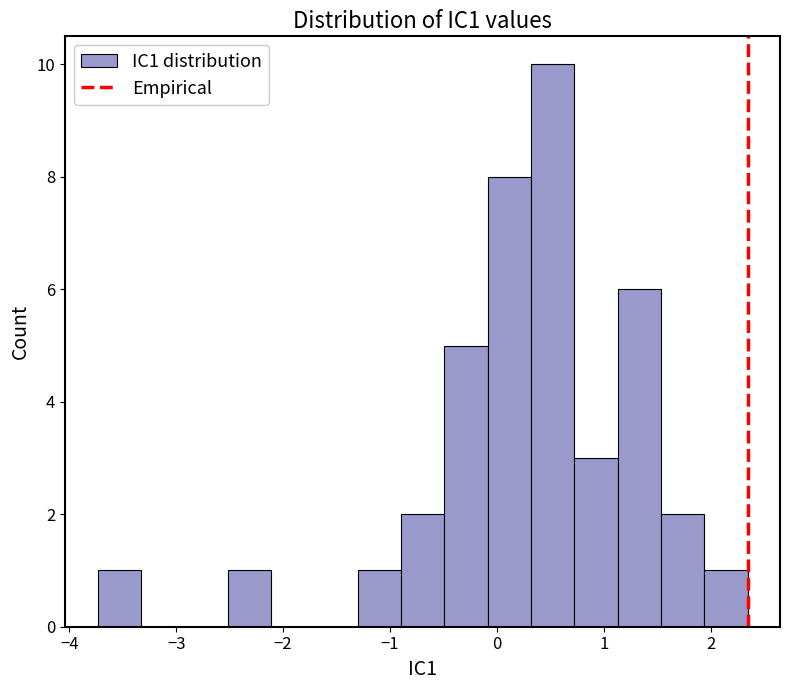

Reading left to right, transcribe this chart: for each bar, give the range it covers on the x-axis and its height. Neither the bar edges nor the heights are printed on the chart, so give them approximately, as read against the axes.

-3.7 to -3.3: 1
-3.3 to -2.9: 0
-2.9 to -2.5: 0
-2.5 to -2.1: 1
-2.1 to -1.7: 0
-1.7 to -1.3: 0
-1.3 to -0.9: 1
-0.9 to -0.5: 2
-0.5 to -0.1: 5
-0.1 to 0.3: 8
0.3 to 0.7: 10
0.7 to 1.1: 3
1.1 to 1.5: 6
1.5 to 1.9: 2
1.9 to 2.3: 1